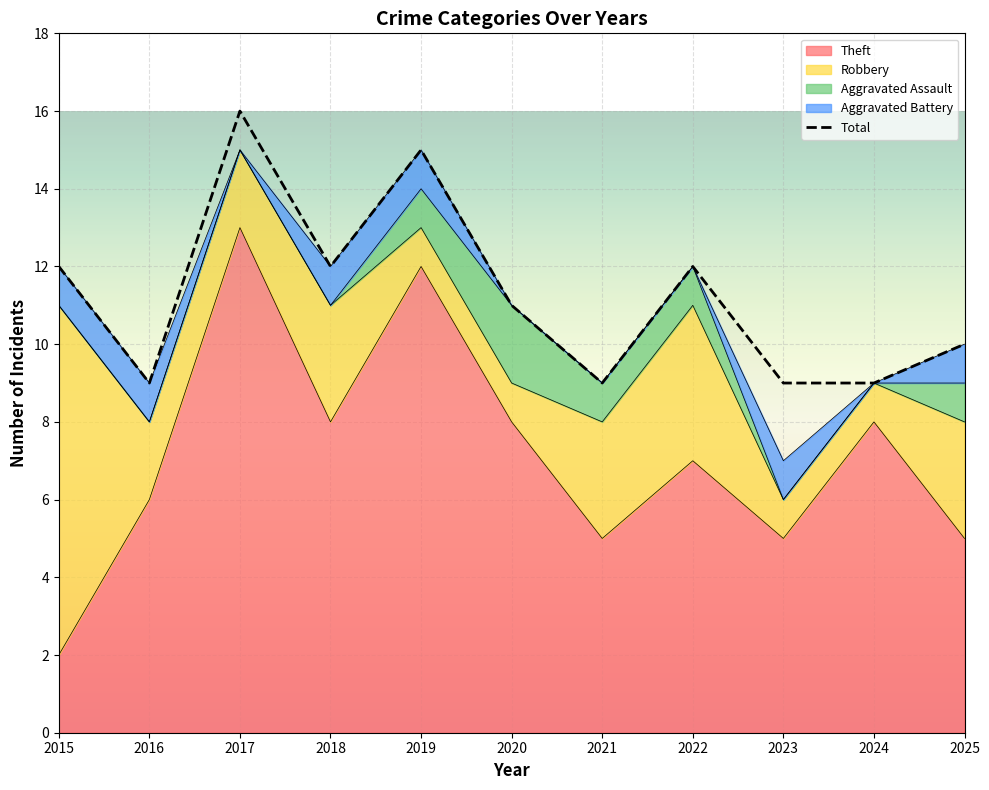

Where is the first local minimum?

2016